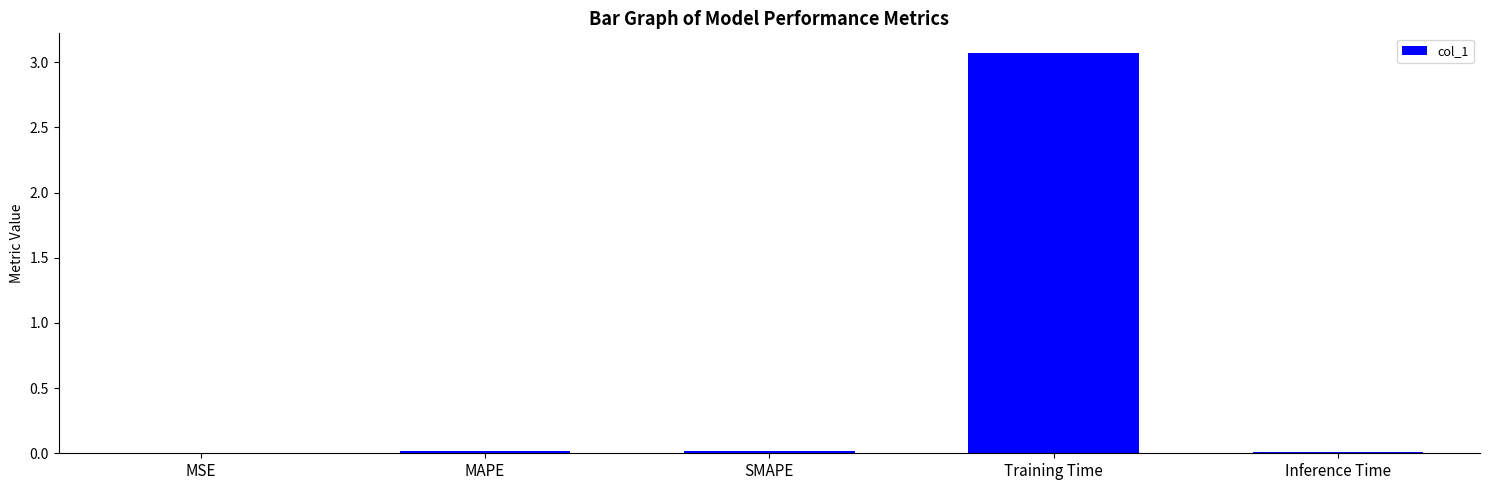

What value does the data have at Training Time?

3.1